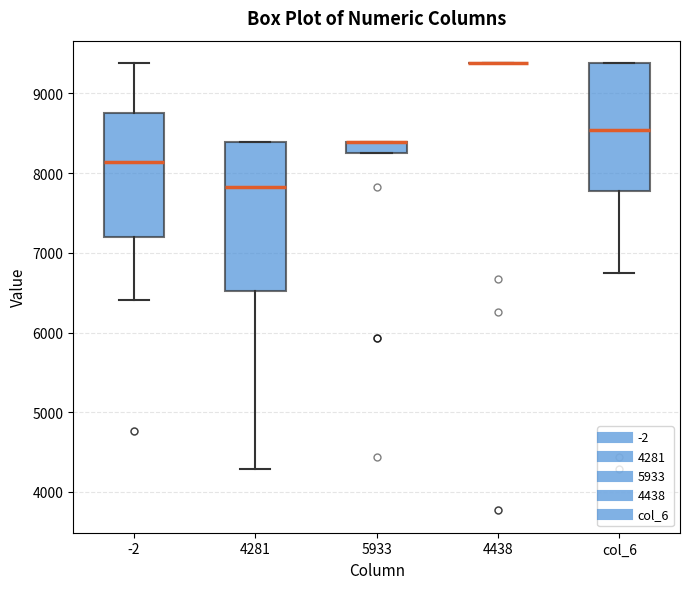

Comparing the boxes themselves (not the whiskers), which one is the tallest?

4281